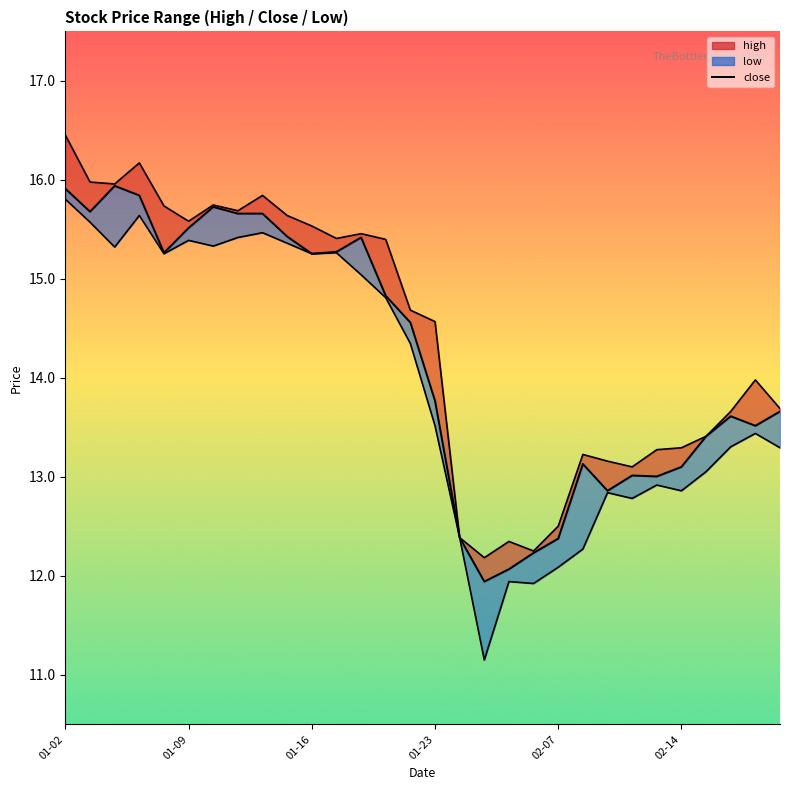

Reading left to right, extract all data points from this chart.

high: 16.5	16.0	16.0	16.2	15.7	15.6	15.7	15.7	15.8	15.6	15.5	15.4	15.5	15.4	14.7	14.6	12.4	12.2	12.3	12.3	12.5	13.2	13.2	13.1	13.3	13.3	13.4	13.7	14.0	13.7
close: 15.9	15.7	15.9	15.8	15.3	15.5	15.7	15.7	15.7	15.4	15.3	15.3	15.4	14.8	14.6	13.8	12.4	11.9	12.1	12.2	12.4	13.1	12.9	13.0	13.0	13.1	13.4	13.6	13.5	13.7
low: 15.8	15.6	15.3	15.6	15.3	15.4	15.3	15.4	15.5	15.4	15.3	15.3	15.0	14.8	14.3	13.5	12.4	11.2	11.9	11.9	12.1	12.3	12.8	12.8	12.9	12.9	13.1	13.3	13.4	13.3